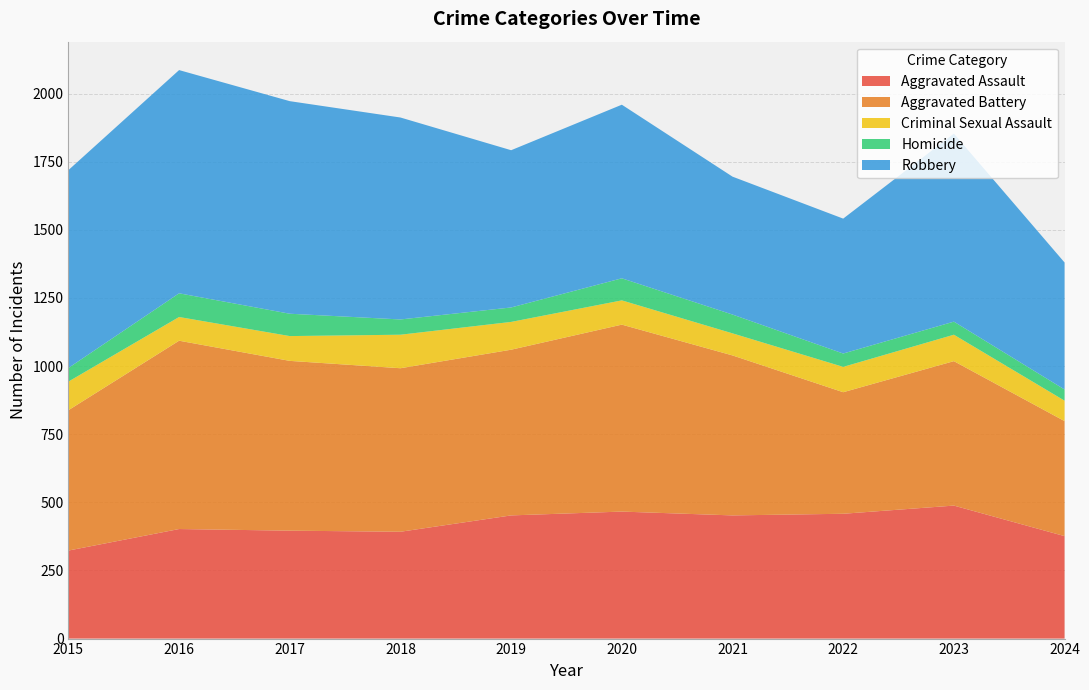

Reading left to right, list all the values displayed in this chart.

Aggravated Assault: 2015=323	2016=402	2017=396	2018=392	2019=452	2020=466	2021=452	2022=458	2023=488	2024=376
Aggravated Battery: 2015=515	2016=691	2017=623	2018=600	2019=608	2020=686	2021=587	2022=446	2023=530	2024=422
Criminal Sexual Assault: 2015=105	2016=87	2017=91	2018=123	2019=102	2020=89	2021=81	2022=93	2023=97	2024=75
Homicide: 2015=50	2016=87	2017=82	2018=56	2019=53	2020=81	2021=69	2022=49	2023=48	2024=41
Robbery: 2015=726	2016=819	2017=780	2018=741	2019=577	2020=637	2021=506	2022=495	2023=690	2024=466